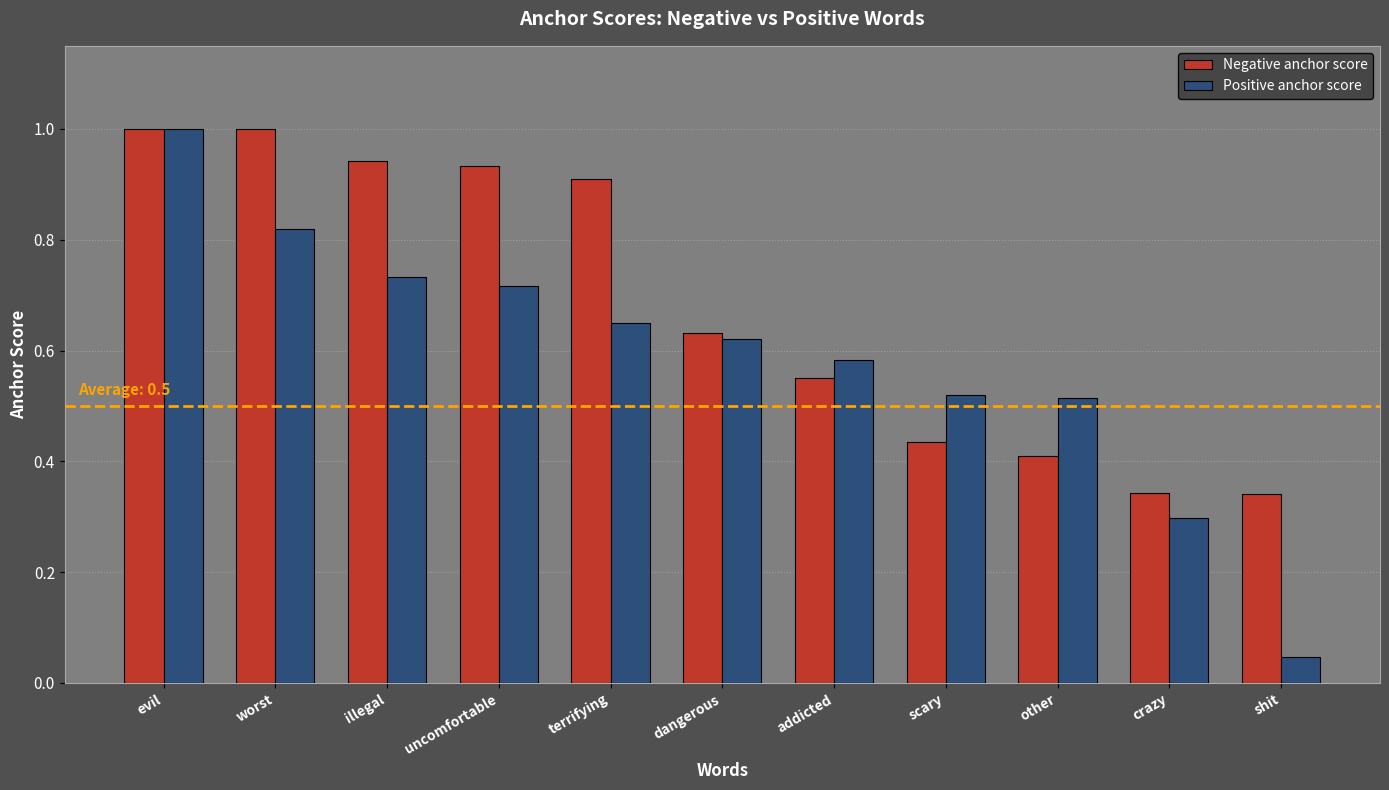

How many bars are there in each group?

2